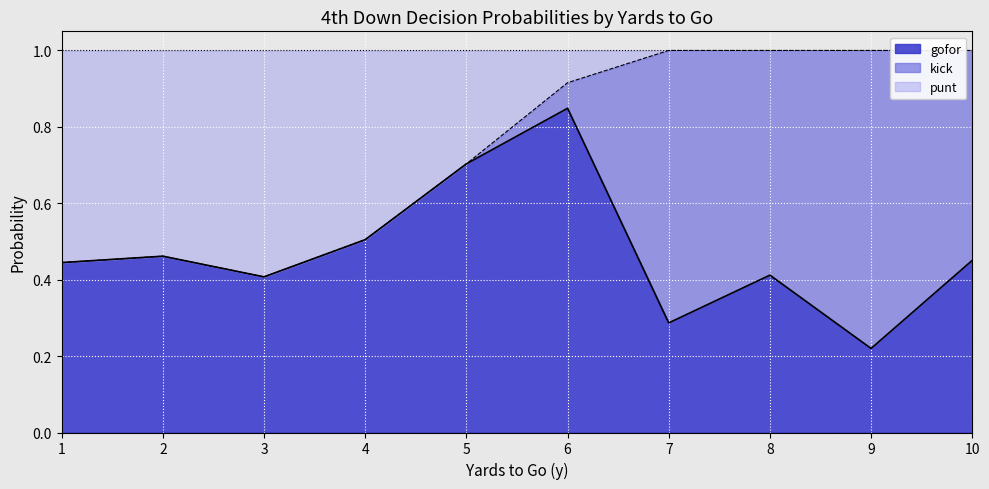

Which category has the lowest value in the gofor series?

9